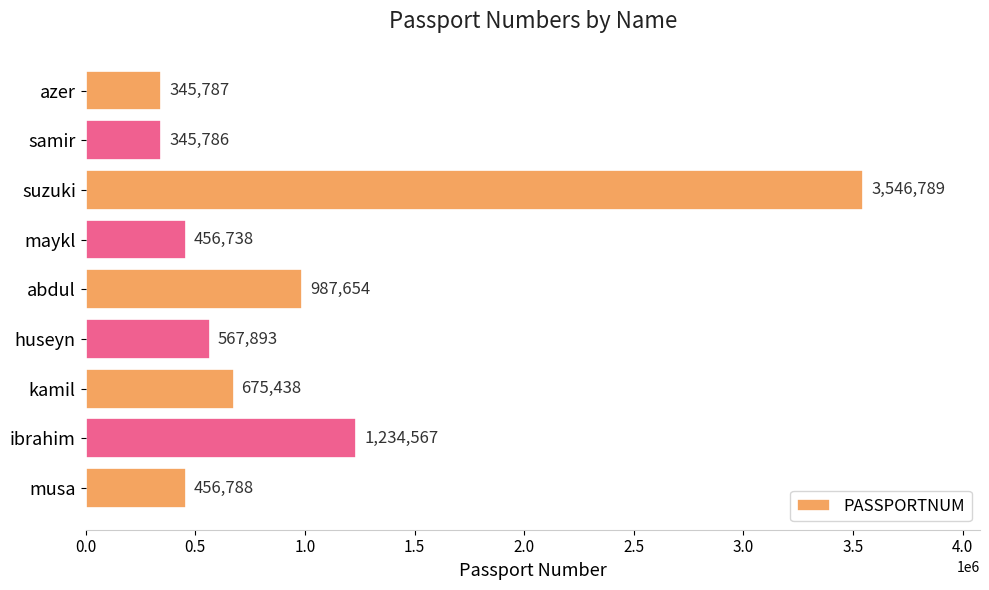

List the labels in order of value, largest first.

suzuki, ibrahim, abdul, kamil, huseyn, musa, maykl, azer, samir